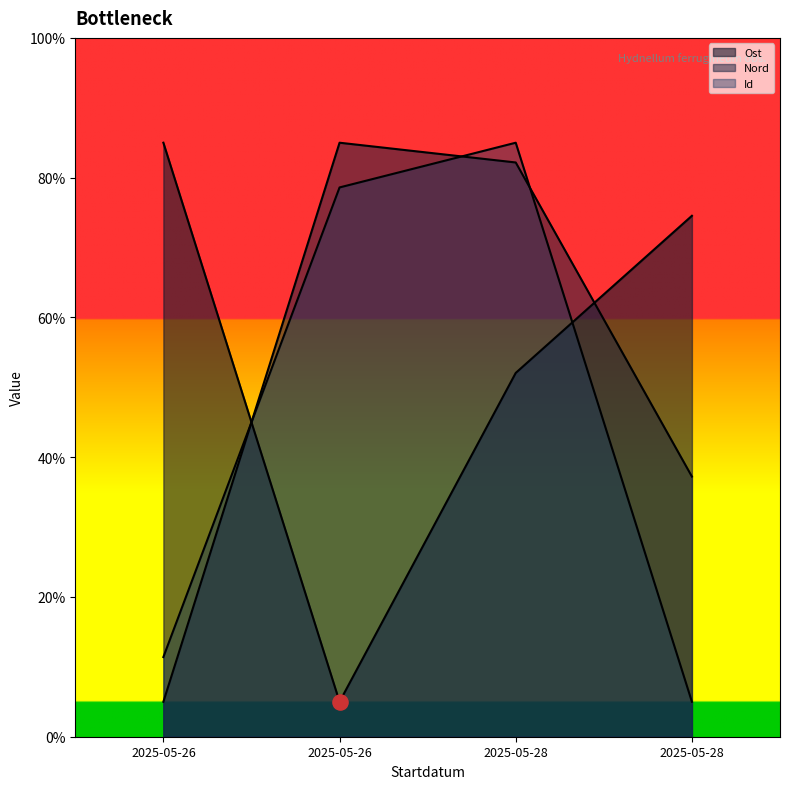

At how many categories does at least one series exceed 47?

4